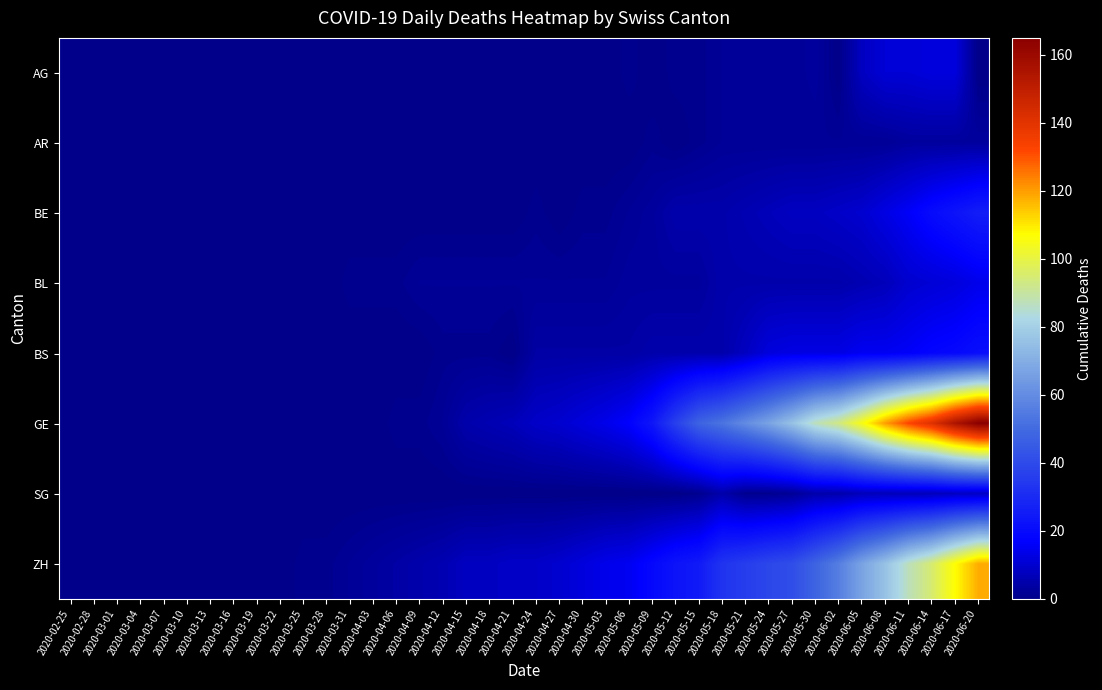

Reading left to right, list all the values displayed in this chart.

AG: 2020-02-25=0	2020-02-28=0	2020-03-01=0	2020-03-04=0	2020-03-07=0	2020-03-10=0	2020-03-13=0	2020-03-16=0	2020-03-19=0	2020-03-22=0	2020-03-25=0	2020-03-28=0	2020-03-31=0	2020-04-03=0	2020-04-06=0	2020-04-09=0	2020-04-12=0	2020-04-15=0	2020-04-18=0	2020-04-21=0	2020-04-24=0	2020-04-27=0	2020-04-30=0	2020-05-03=0	2020-05-06=1	2020-05-09=0	2020-05-12=1	2020-05-15=1	2020-05-18=2	2020-05-21=2	2020-05-24=2	2020-05-27=2	2020-05-30=3	2020-06-02=0	2020-06-05=8	2020-06-08=11	2020-06-11=11	2020-06-14=12	2020-06-17=12	2020-06-20=0
AR: 2020-02-25=0	2020-02-28=0	2020-03-01=0	2020-03-04=0	2020-03-07=0	2020-03-10=0	2020-03-13=0	2020-03-16=0	2020-03-19=0	2020-03-22=0	2020-03-25=0	2020-03-28=0	2020-03-31=0	2020-04-03=0	2020-04-06=0	2020-04-09=0	2020-04-12=0	2020-04-15=0	2020-04-18=0	2020-04-21=0	2020-04-24=0	2020-04-27=0	2020-04-30=0	2020-05-03=0	2020-05-06=0	2020-05-09=1	2020-05-12=0	2020-05-15=1	2020-05-18=2	2020-05-21=2	2020-05-24=2	2020-05-27=2	2020-05-30=2	2020-06-02=2	2020-06-05=2	2020-06-08=2	2020-06-11=3	2020-06-14=3	2020-06-17=3	2020-06-20=3
BE: 2020-02-25=0	2020-02-28=0	2020-03-01=0	2020-03-04=0	2020-03-07=0	2020-03-10=0	2020-03-13=0	2020-03-16=0	2020-03-19=0	2020-03-22=0	2020-03-25=0	2020-03-28=0	2020-03-31=0	2020-04-03=0	2020-04-06=0	2020-04-09=0	2020-04-12=0	2020-04-15=0	2020-04-18=0	2020-04-21=0	2020-04-24=1	2020-04-27=0	2020-04-30=1	2020-05-03=1	2020-05-06=2	2020-05-09=3	2020-05-12=5	2020-05-15=5	2020-05-18=5	2020-05-21=6	2020-05-24=7	2020-05-27=8	2020-05-30=8	2020-06-02=9	2020-06-05=10	2020-06-08=13	2020-06-11=16	2020-06-14=20	2020-06-17=23	2020-06-20=26
BL: 2020-02-25=0	2020-02-28=0	2020-03-01=0	2020-03-04=0	2020-03-07=0	2020-03-10=0	2020-03-13=0	2020-03-16=0	2020-03-19=0	2020-03-22=0	2020-03-25=0	2020-03-28=0	2020-03-31=1	2020-04-03=1	2020-04-06=1	2020-04-09=2	2020-04-12=2	2020-04-15=2	2020-04-18=2	2020-04-21=2	2020-04-24=2	2020-04-27=2	2020-04-30=2	2020-05-03=2	2020-05-06=3	2020-05-09=3	2020-05-12=3	2020-05-15=3	2020-05-18=5	2020-05-21=5	2020-05-24=5	2020-05-27=5	2020-05-30=5	2020-06-02=5	2020-06-05=6	2020-06-08=7	2020-06-11=10	2020-06-14=11	2020-06-17=12	2020-06-20=14
BS: 2020-02-25=0	2020-02-28=0	2020-03-01=0	2020-03-04=0	2020-03-07=0	2020-03-10=0	2020-03-13=0	2020-03-16=0	2020-03-19=0	2020-03-22=0	2020-03-25=0	2020-03-28=0	2020-03-31=0	2020-04-03=0	2020-04-06=0	2020-04-09=0	2020-04-12=1	2020-04-15=1	2020-04-18=1	2020-04-21=0	2020-04-24=4	2020-04-27=4	2020-04-30=4	2020-05-03=4	2020-05-06=4	2020-05-09=5	2020-05-12=5	2020-05-15=5	2020-05-18=5	2020-05-21=8	2020-05-24=12	2020-05-27=13	2020-05-30=13	2020-06-02=13	2020-06-05=15	2020-06-08=15	2020-06-11=16	2020-06-14=18	2020-06-17=19	2020-06-20=21
GE: 2020-02-25=0	2020-02-28=0	2020-03-01=0	2020-03-04=0	2020-03-07=0	2020-03-10=0	2020-03-13=0	2020-03-16=0	2020-03-19=0	2020-03-22=0	2020-03-25=0	2020-03-28=0	2020-03-31=0	2020-04-03=0	2020-04-06=1	2020-04-09=1	2020-04-12=2	2020-04-15=5	2020-04-18=6	2020-04-21=7	2020-04-24=9	2020-04-27=10	2020-04-30=12	2020-05-03=14	2020-05-06=17	2020-05-09=24	2020-05-12=37	2020-05-15=48	2020-05-18=53	2020-05-21=60	2020-05-24=67	2020-05-27=76	2020-05-30=87	2020-06-02=93	2020-06-05=105	2020-06-08=120	2020-06-11=132	2020-06-14=141	2020-06-17=155	2020-06-20=165
SG: 2020-02-25=0	2020-02-28=0	2020-03-01=0	2020-03-04=0	2020-03-07=0	2020-03-10=0	2020-03-13=0	2020-03-16=0	2020-03-19=0	2020-03-22=0	2020-03-25=0	2020-03-28=0	2020-03-31=0	2020-04-03=0	2020-04-06=0	2020-04-09=0	2020-04-12=0	2020-04-15=0	2020-04-18=0	2020-04-21=0	2020-04-24=0	2020-04-27=0	2020-04-30=0	2020-05-03=0	2020-05-06=0	2020-05-09=0	2020-05-12=0	2020-05-15=1	2020-05-18=5	2020-05-21=1	2020-05-24=1	2020-05-27=2	2020-05-30=5	2020-06-02=5	2020-06-05=7	2020-06-08=7	2020-06-11=7	2020-06-14=7	2020-06-17=8	2020-06-20=8
ZH: 2020-02-25=0	2020-02-28=0	2020-03-01=0	2020-03-04=0	2020-03-07=0	2020-03-10=0	2020-03-13=0	2020-03-16=0	2020-03-19=0	2020-03-22=0	2020-03-25=1	2020-03-28=1	2020-03-31=2	2020-04-03=3	2020-04-06=4	2020-04-09=5	2020-04-12=6	2020-04-15=8	2020-04-18=8	2020-04-21=9	2020-04-24=9	2020-04-27=10	2020-04-30=12	2020-05-03=14	2020-05-06=15	2020-05-09=19	2020-05-12=23	2020-05-15=25	2020-05-18=33	2020-05-21=36	2020-05-24=39	2020-05-27=41	2020-05-30=48	2020-06-02=56	2020-06-05=67	2020-06-08=76	2020-06-11=87	2020-06-14=95	2020-06-17=107	2020-06-20=118